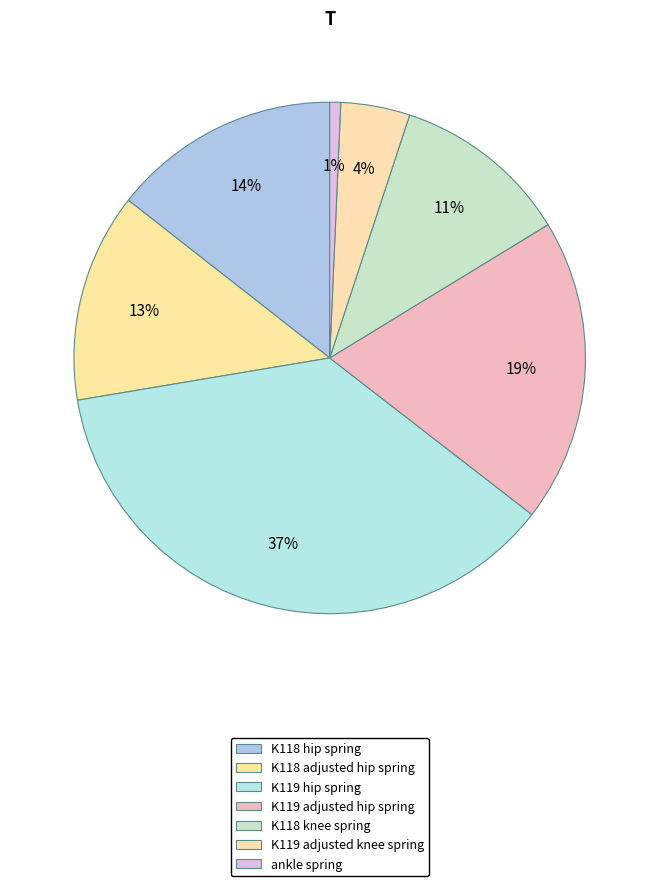

How many slices are in this pie chart?

7